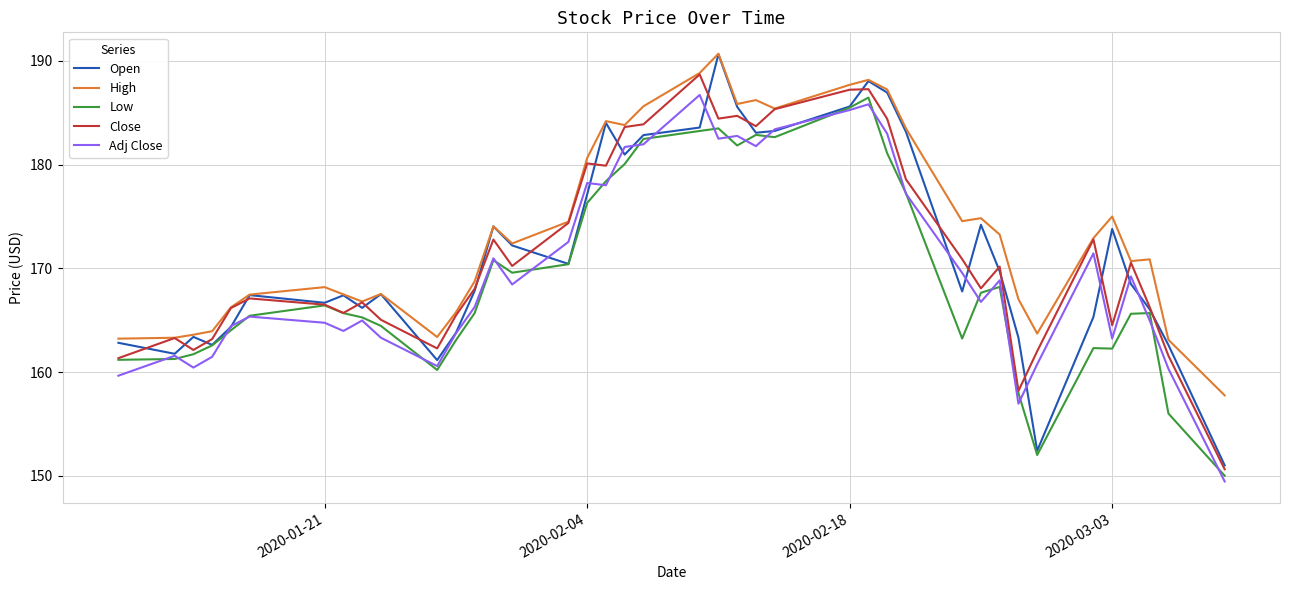

What is the greatest value displayed?

190.7